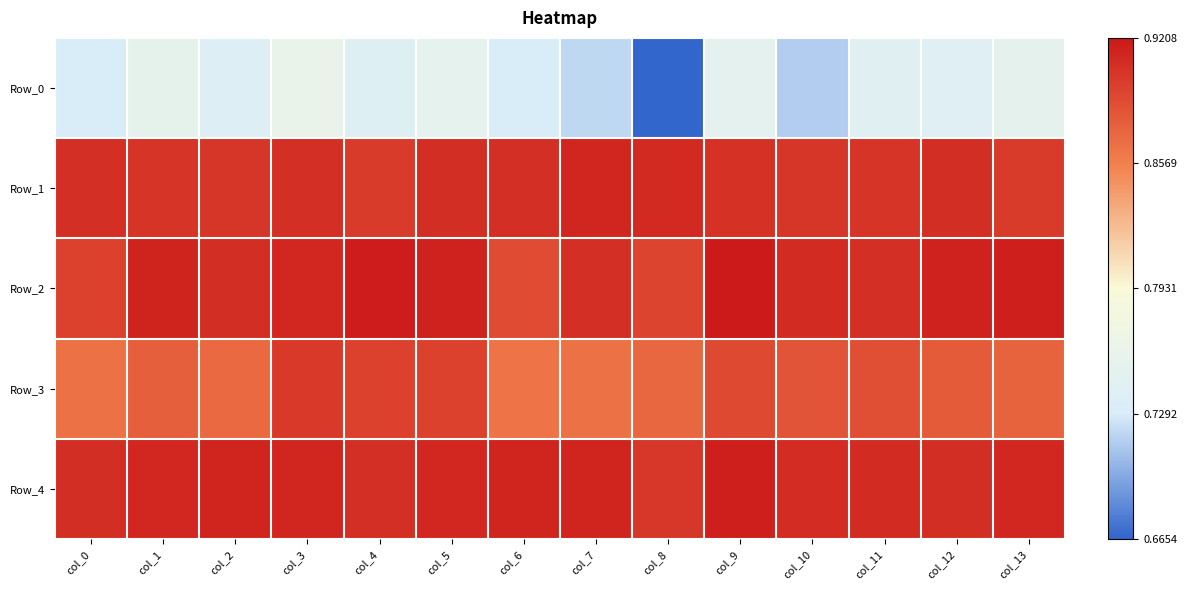

Which series has the largest total across all categories?

Row_4